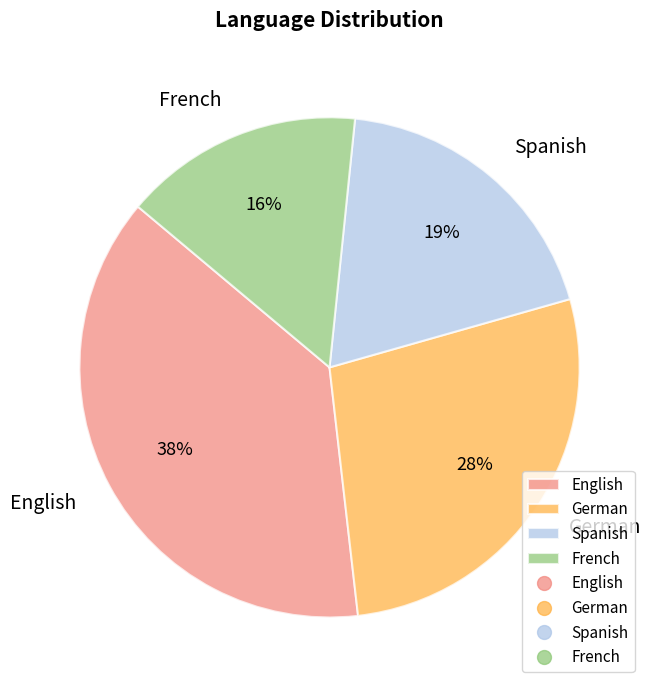

What is the ratio of the value at English to the value at Spanish?

2.0